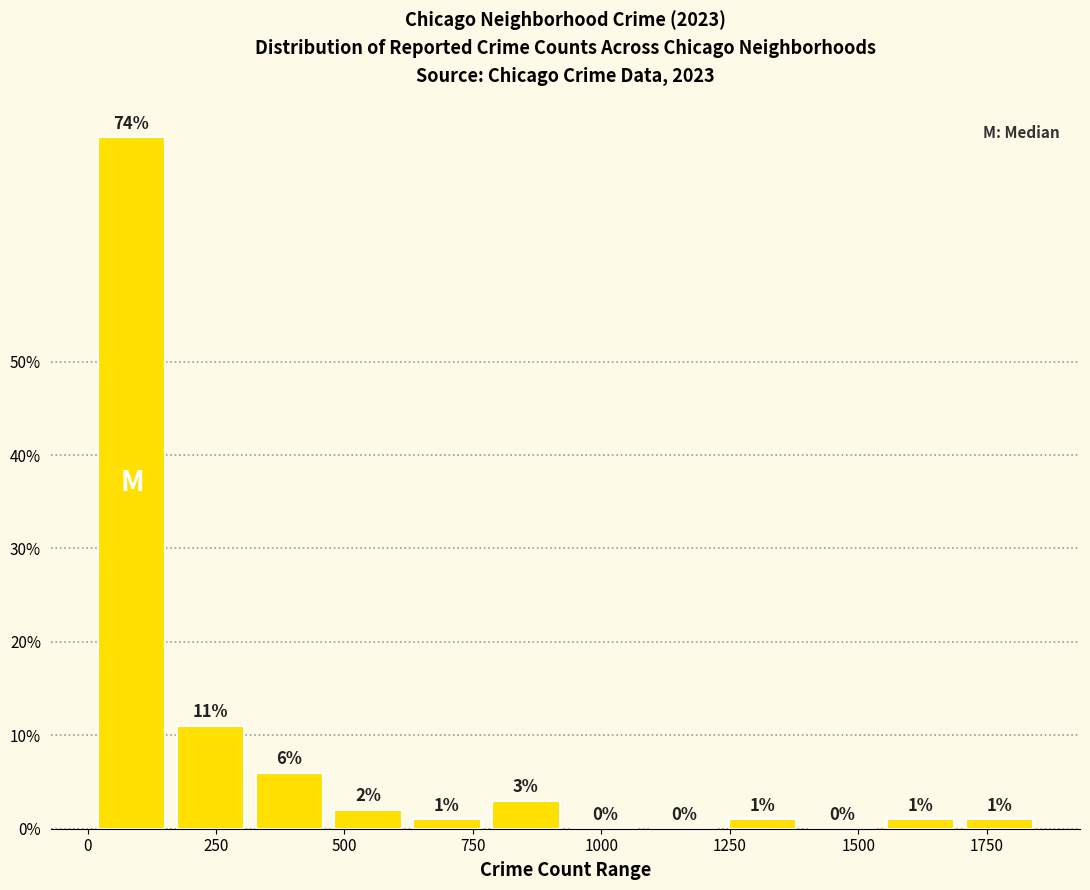

Read against the x-axis, roughly where is the centre of the tallest bar?

100